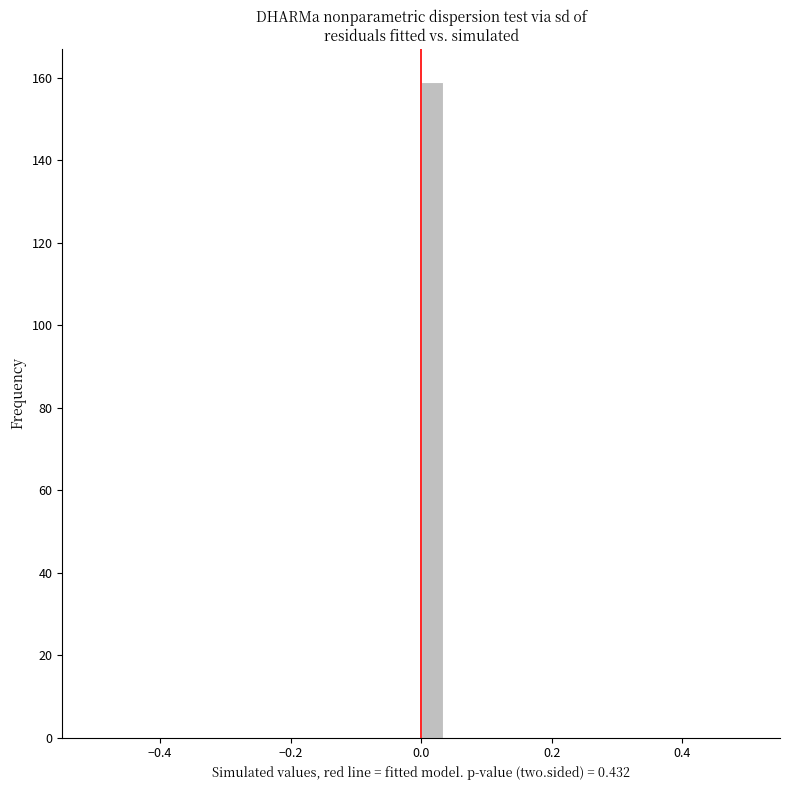

Around what value on the x-axis is the tallest bar? Give the approximate position of its centre, as read against the axis.

0.02